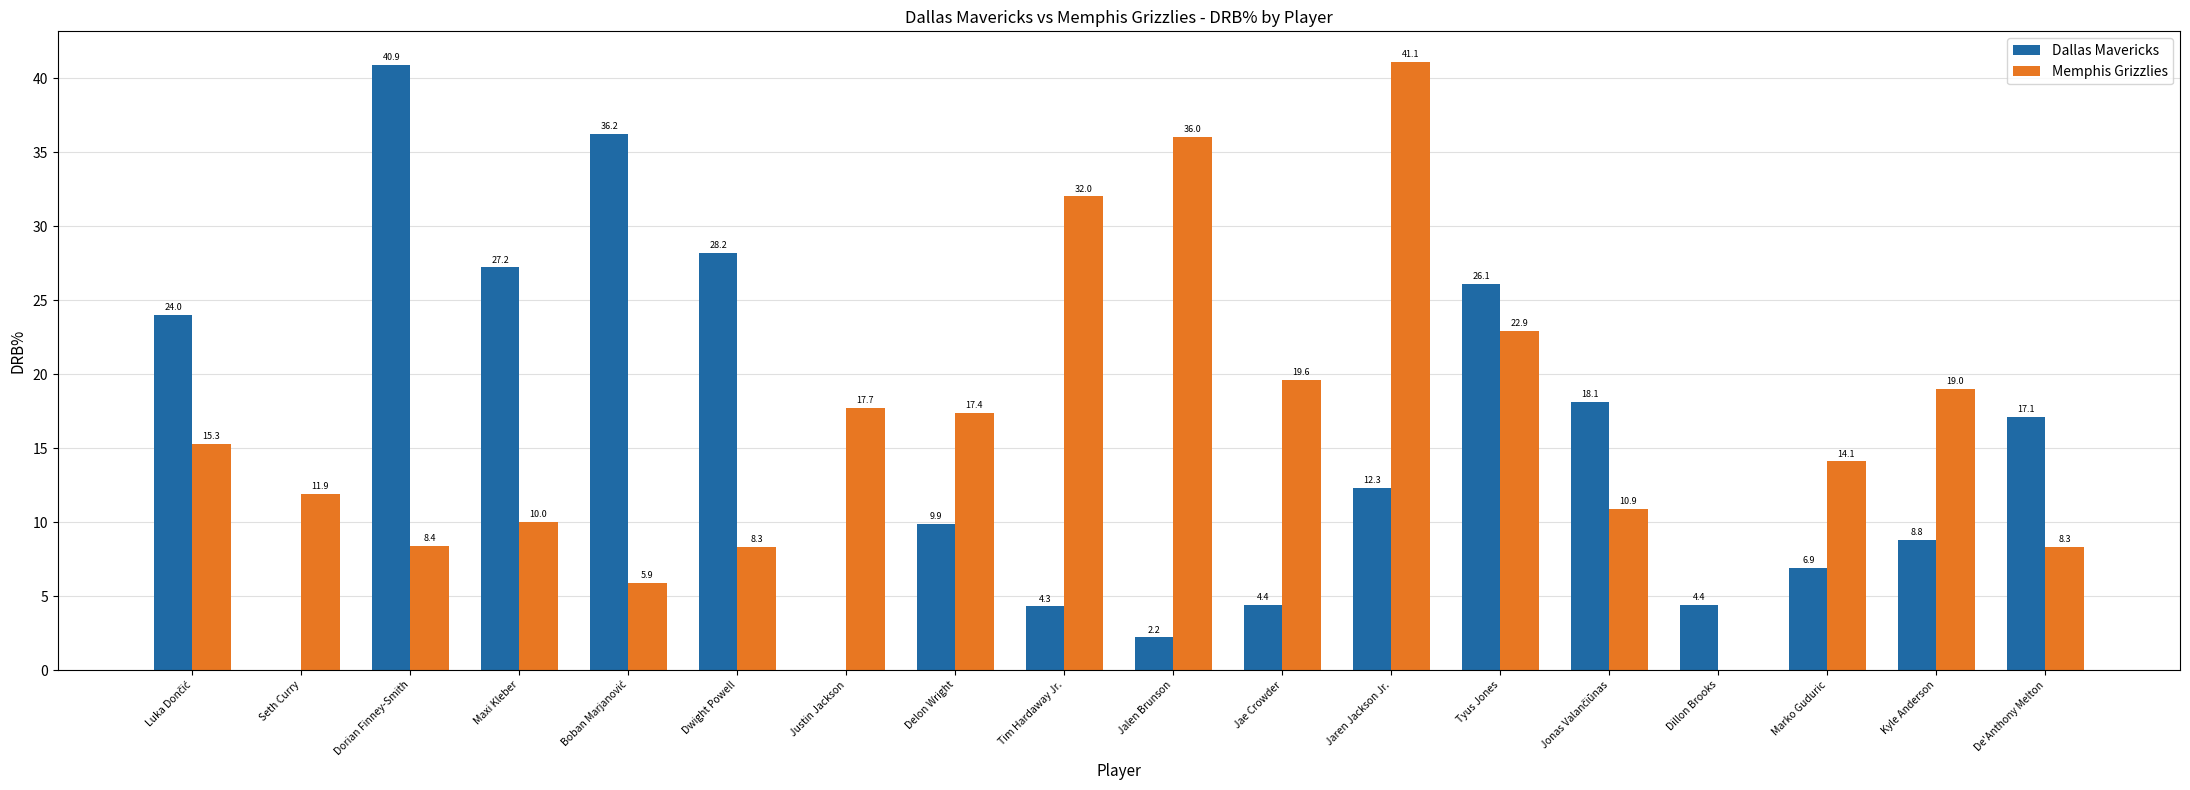

Is it true that Dallas Mavericks equals 27.2 at Maxi Kleber?

True